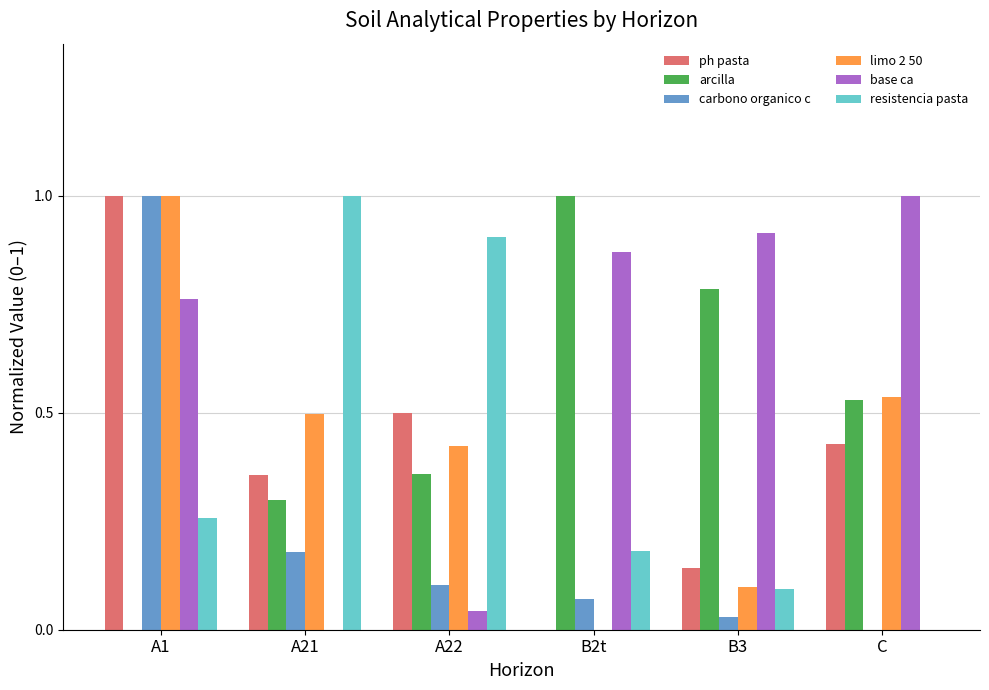

Count the arcilla values in the range 0 to 1.

6